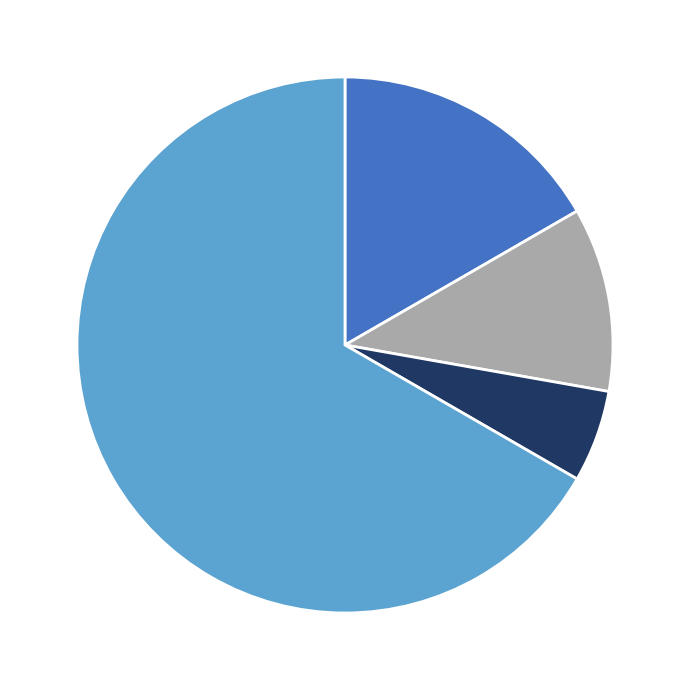

Is there a majority slice in this chart?

Yes